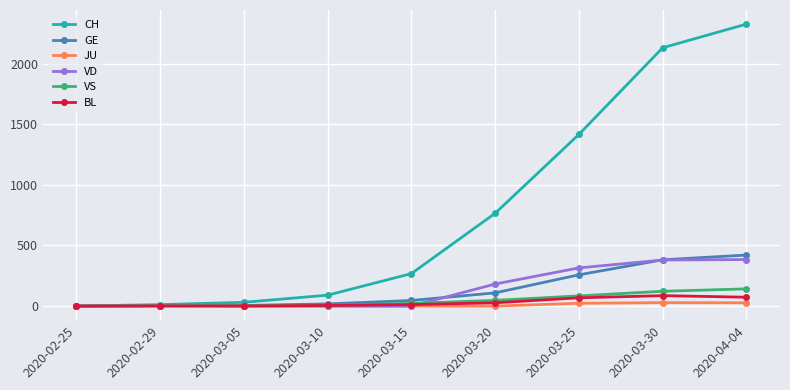

Between 2020-02-25 and 2020-03-30, which series saw the biggest shift?

CH